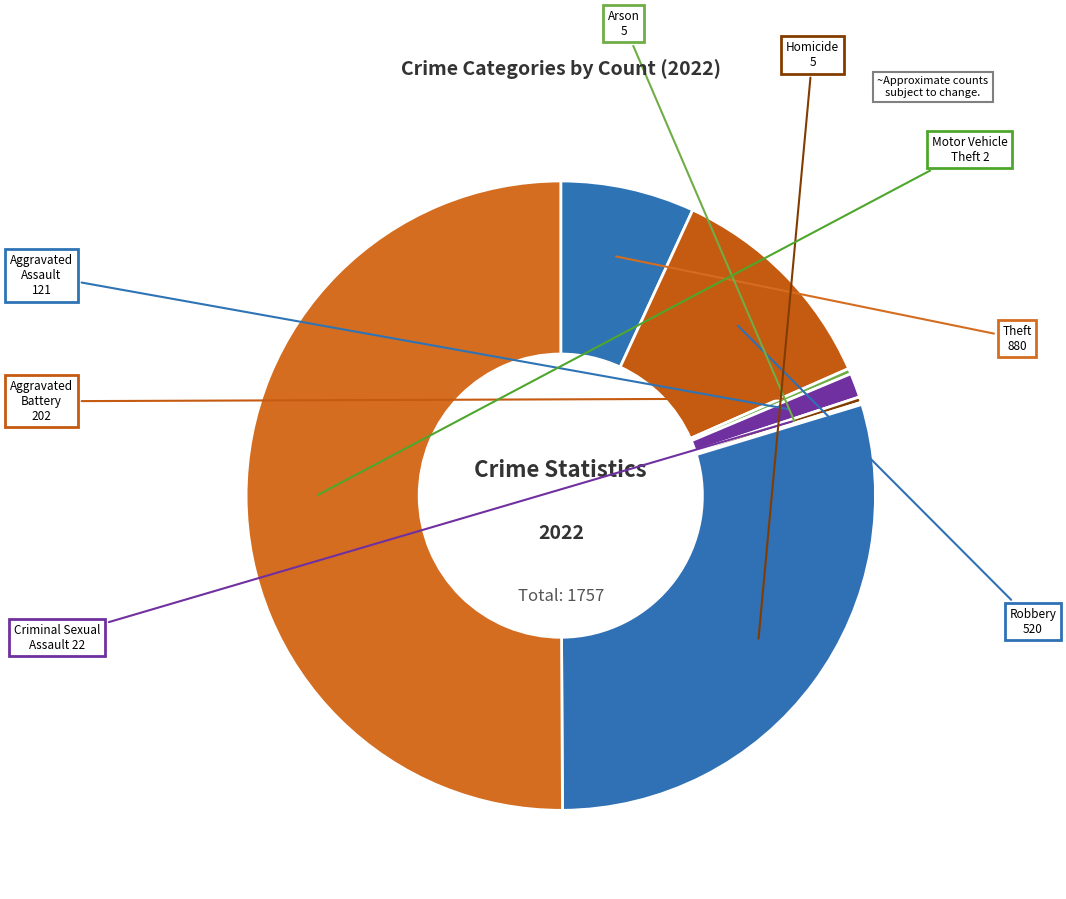

Is the sum of Aggravated Assault and Theft greater than half?

Yes